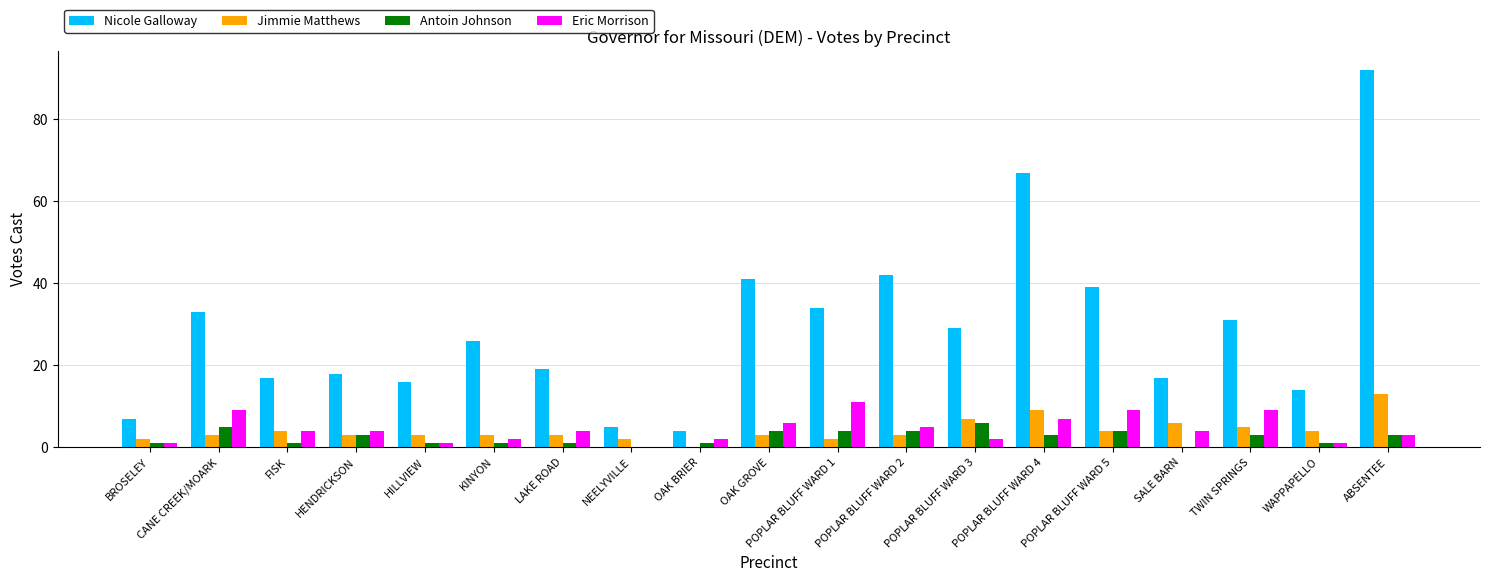

How many categories are shown in the chart?

19